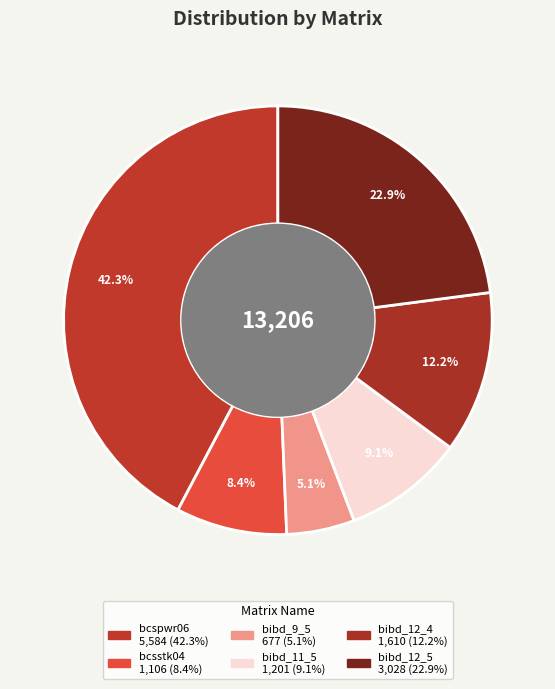

To the nearest percent, what is the average slice percentage?

17%